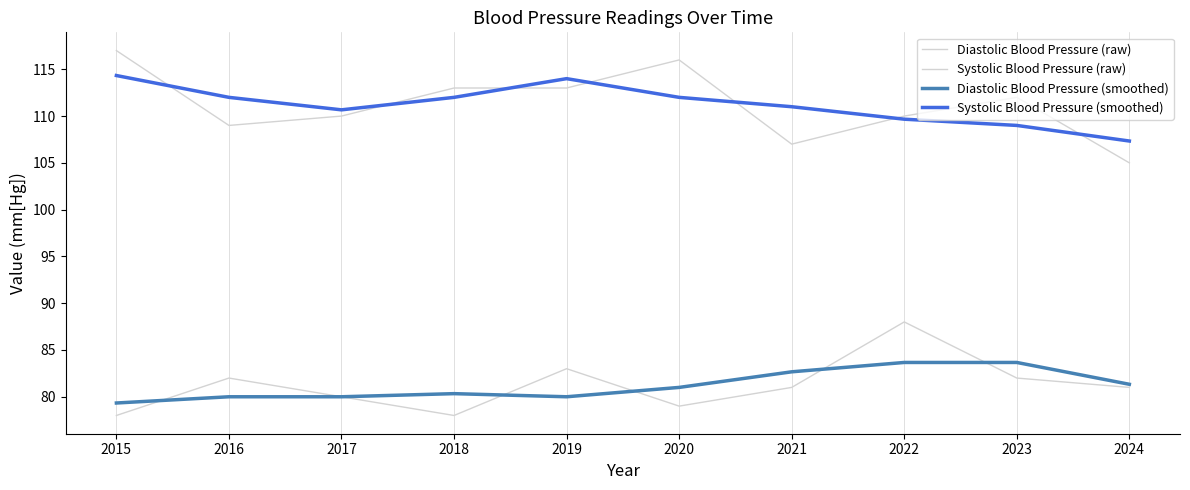

True or false: Diastolic Blood Pressure (smoothed) has more than 0 interior local peaks.

True